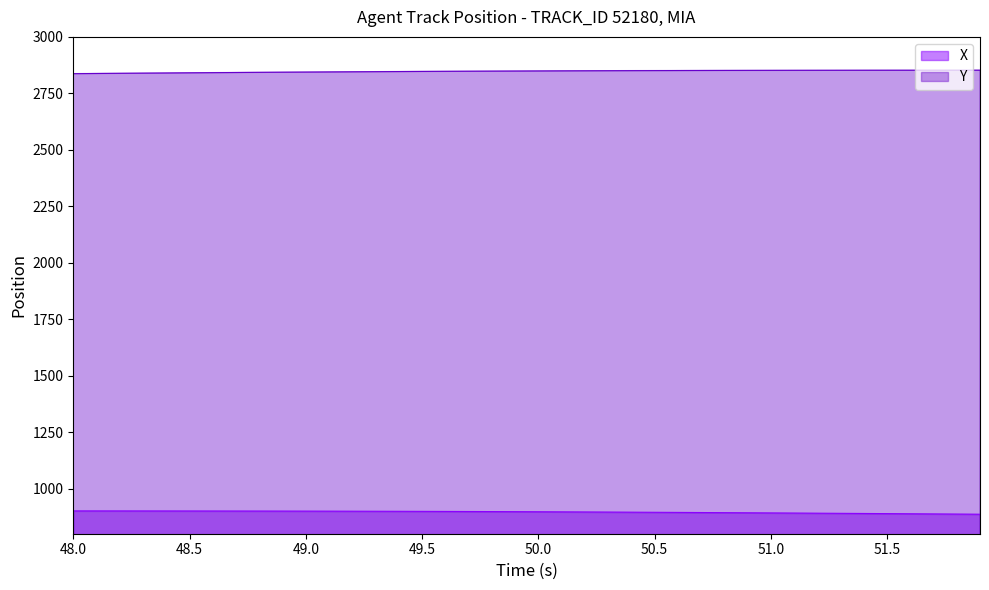

What is the total value across all series at 51.0?

3743.9